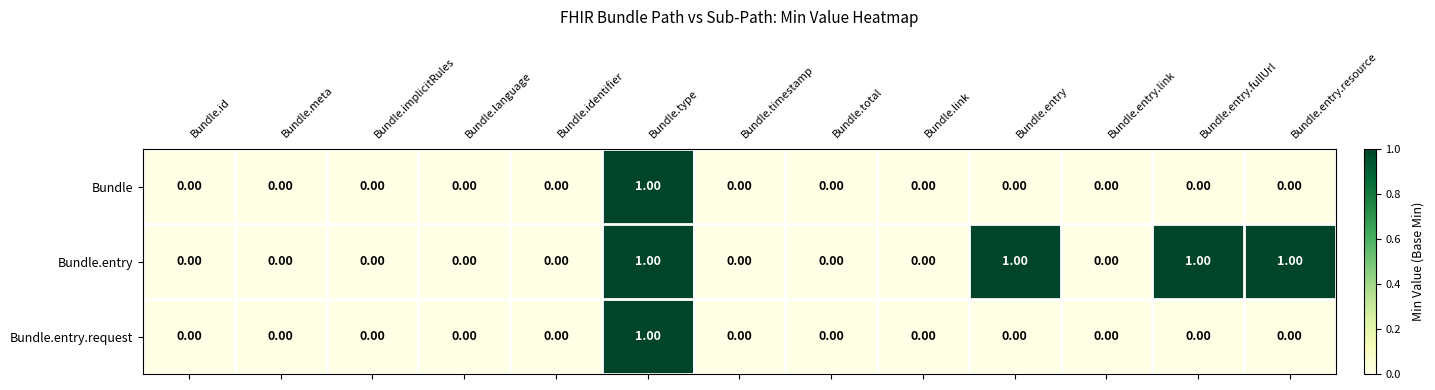

Which series has the largest total across all categories?

Bundle.entry